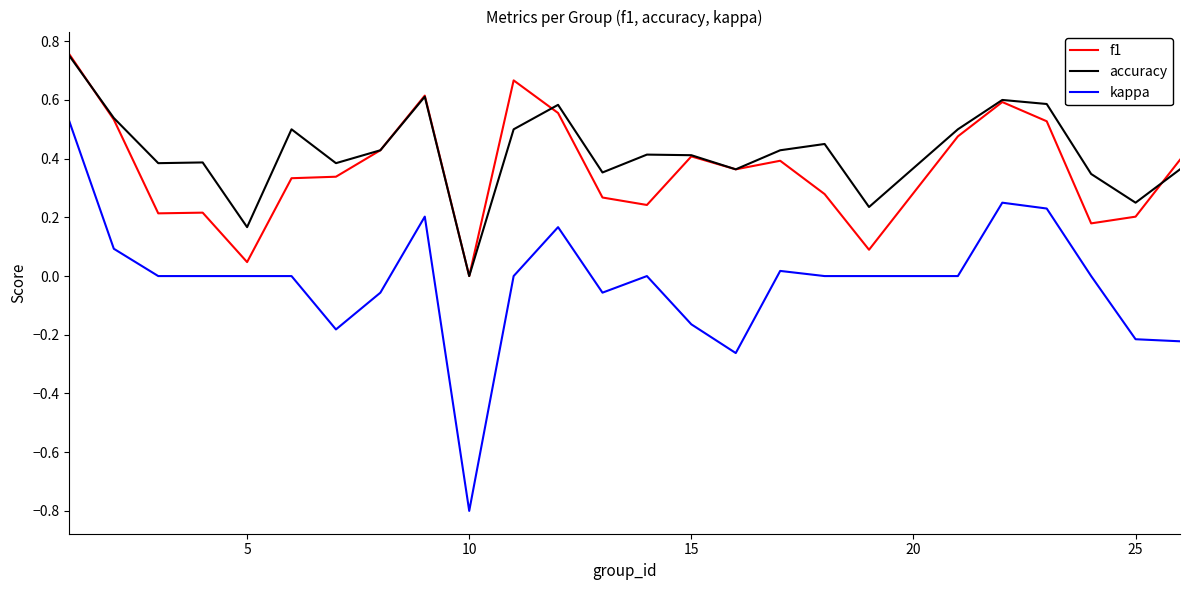

Which series has the largest range (max minus min)?

kappa